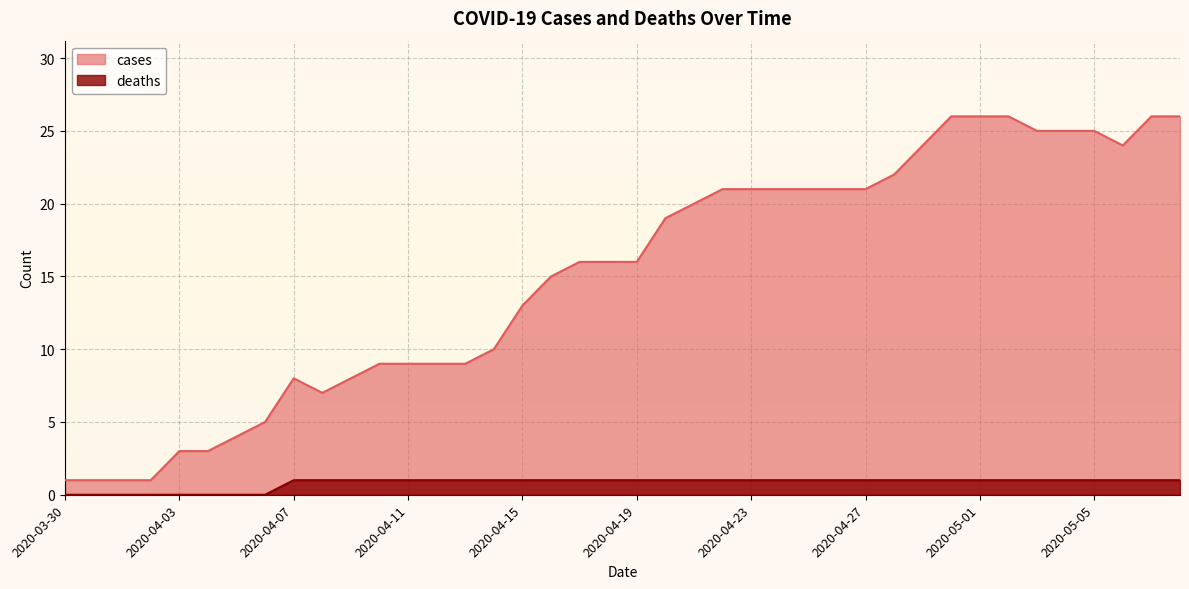

How many values in the cases series are below 16?

18